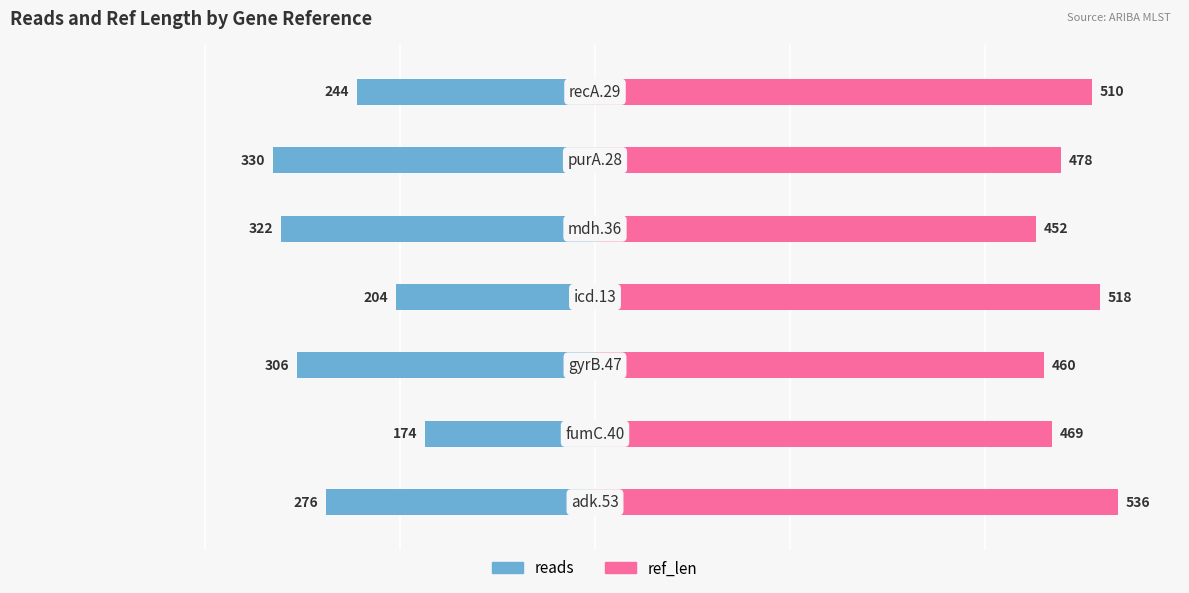

Reading left to right, transcribe all the data shown in this chart.

reads: 0=-276	1=-174	2=-306	3=-204	4=-322	5=-330	6=-244
ref_len: 0=536	1=469	2=460	3=518	4=452	5=478	6=510